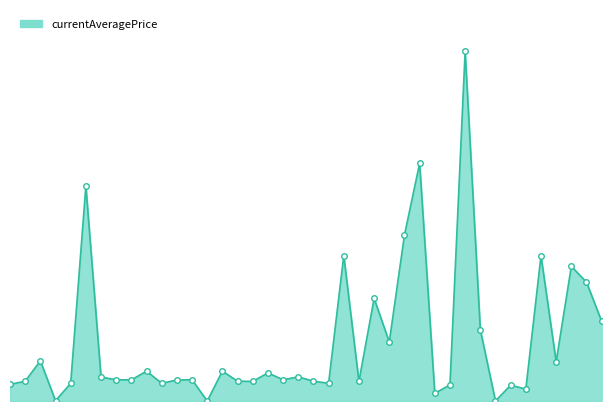

Does the chart display data point markers on the line(s)?

No